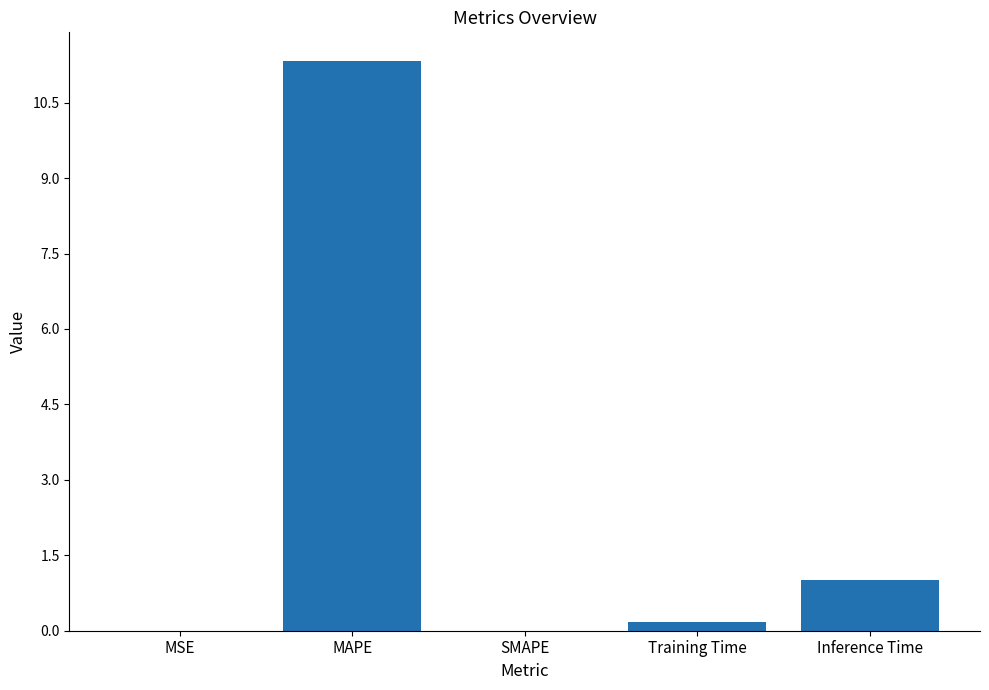

What is the sum of all values?

12.5